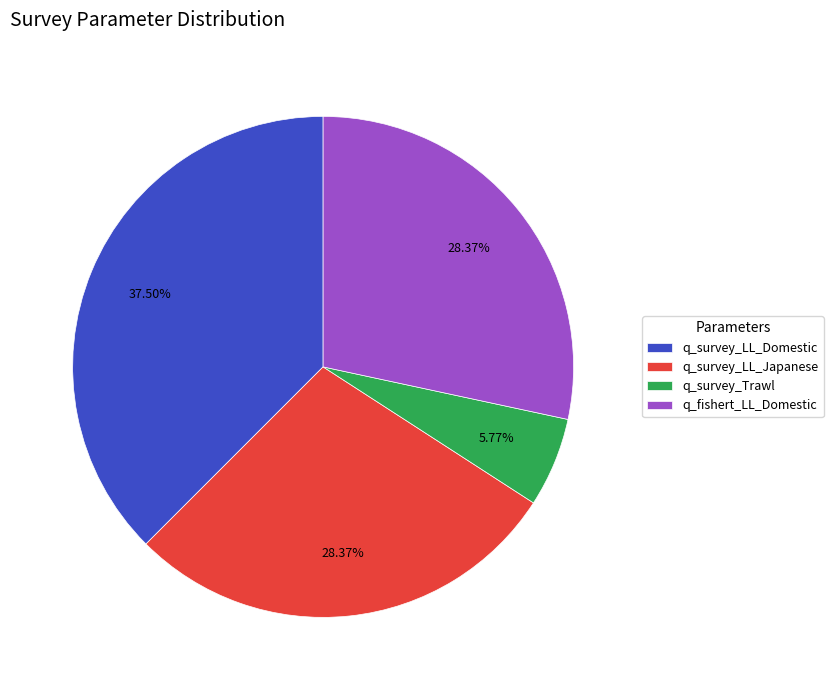

Does q_survey_LL_Japanese account for over 50% of the chart?

No